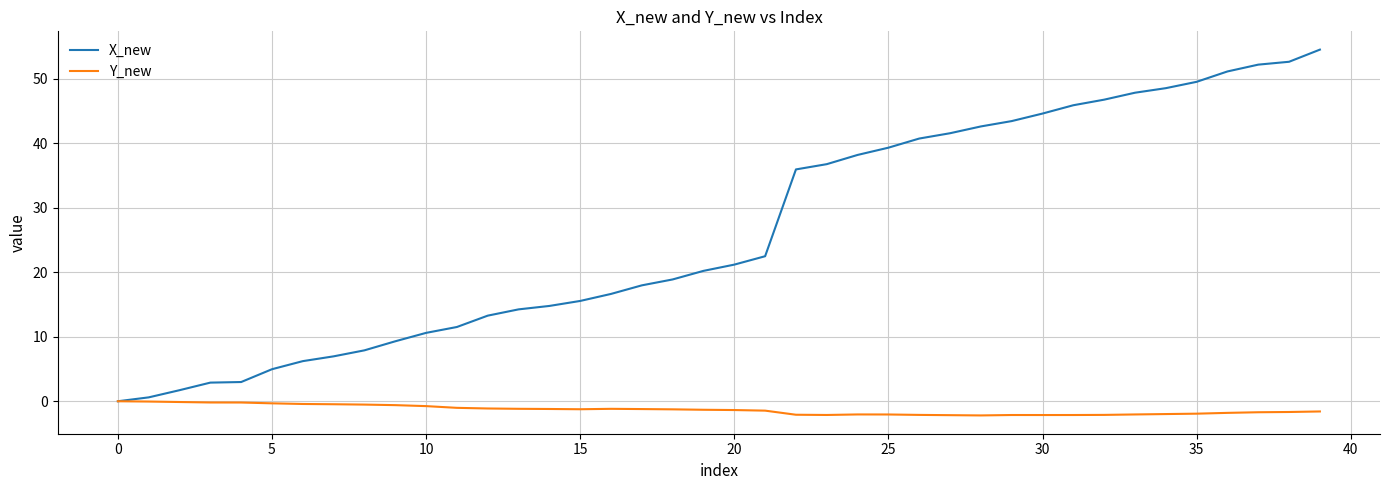

Which series has the largest total across all categories?

X_new